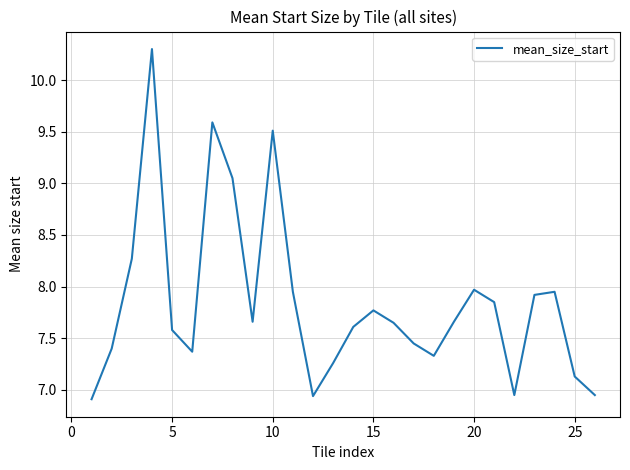

What is the greatest value displayed?

10.3